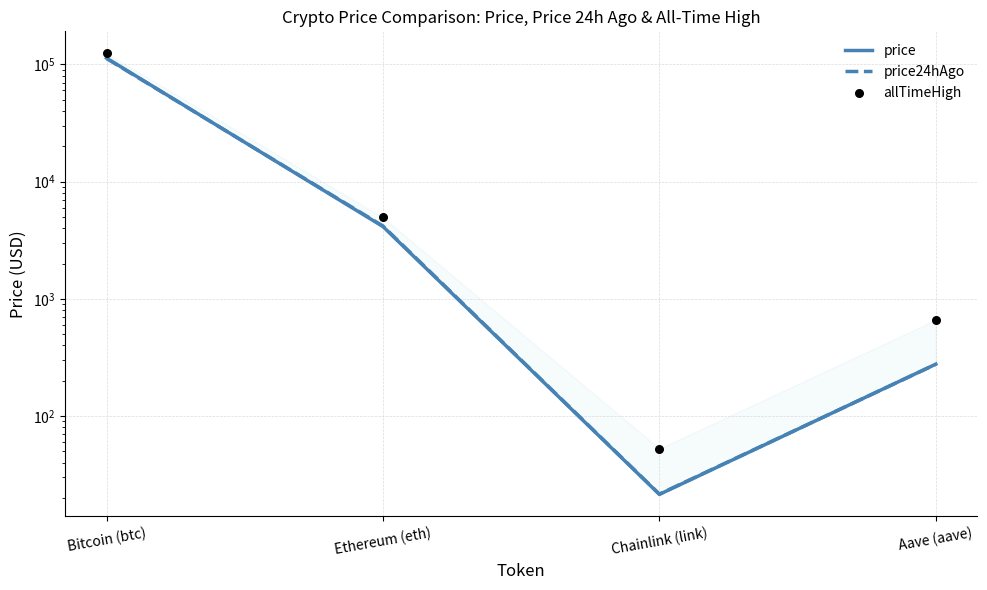

At how many categories does at least one series exceed 34720?

1